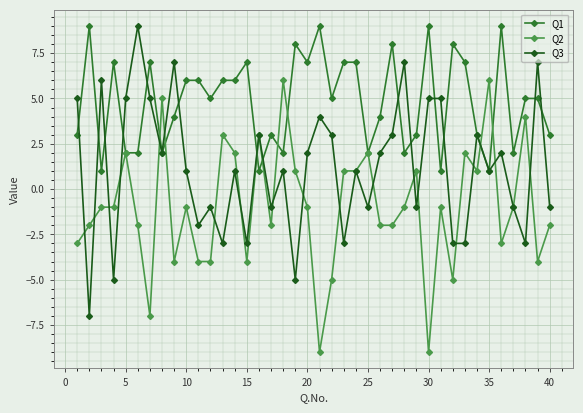

What is the minimum value shown in the chart?

-9